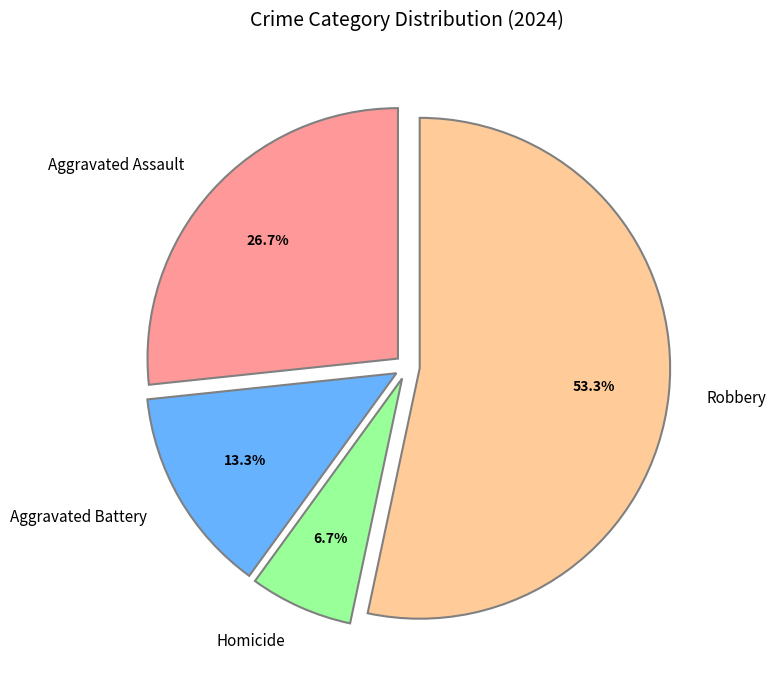

What percentage is the Robbery slice, to the nearest percent?

53%